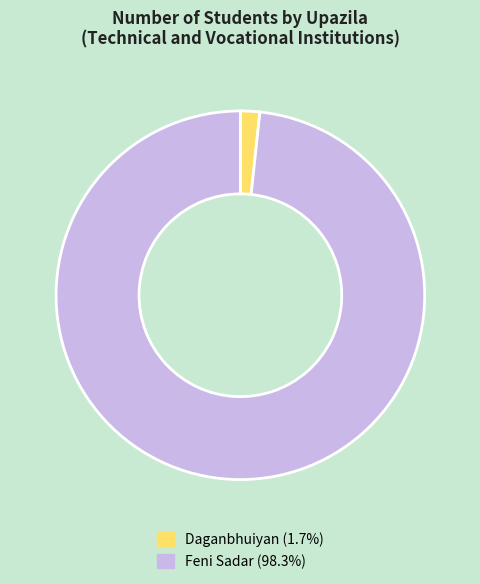

Which category accounts for the majority?

Feni Sadar